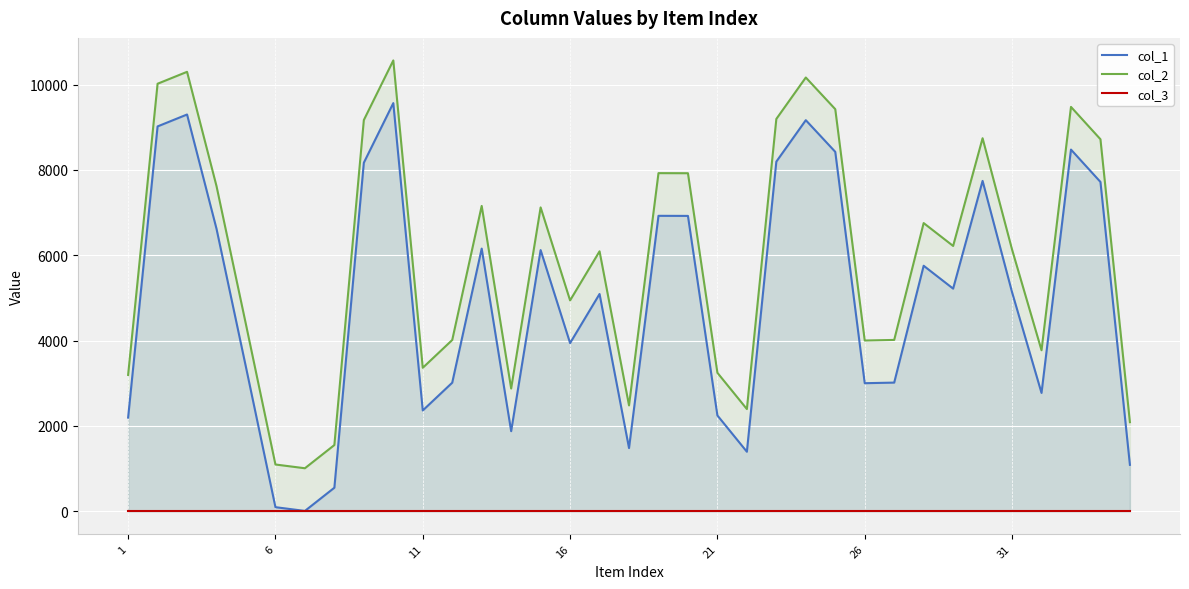

Reading left to right, what are all the values shown in this chart?

col_1: 2195	9018	9297	6619	3375	96	8	552	8167	9564	2362	3013	6155	1877	6120	3941	5091	1481	6923	6921	2245	1395	8193	9164	8422	3001	3015	5753	5217	7741	5133	2773	8475	7717	1088
col_2: 3195	10018	10297	7619	4375	1096	1008	1552	9167	10564	3362	4013	7155	2877	7120	4941	6091	2481	7923	7921	3245	2395	9193	10164	9422	4001	4015	6753	6217	8741	6133	3773	9475	8717	2088
col_3: 1	1	1	1	1	1	1	1	1	1	1	1	1	1	1	1	1	1	1	1	1	1	1	1	1	1	1	1	1	1	1	1	1	1	1